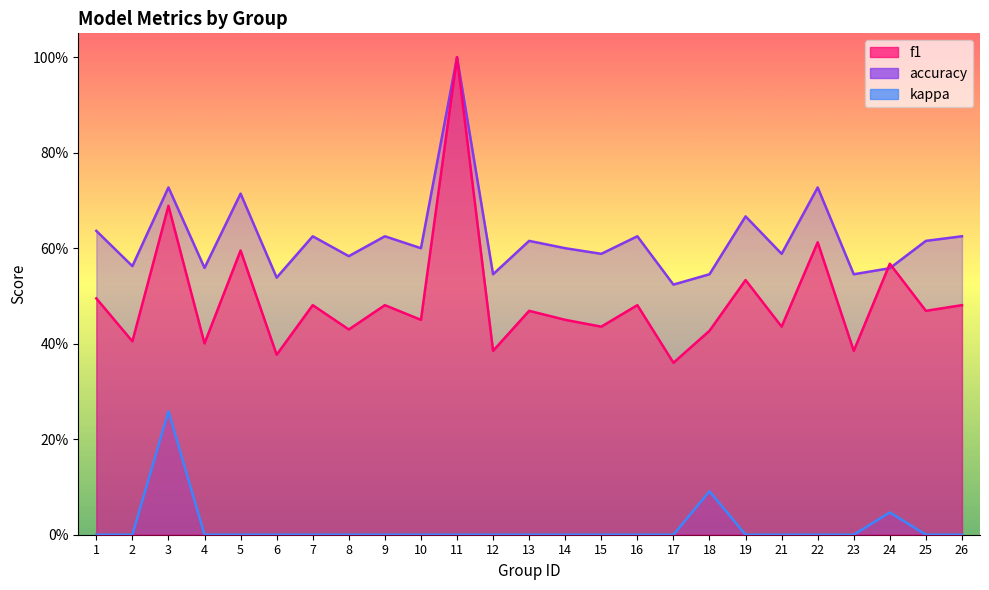

Which series ends up on top after the final intersection of f1 and accuracy?

accuracy